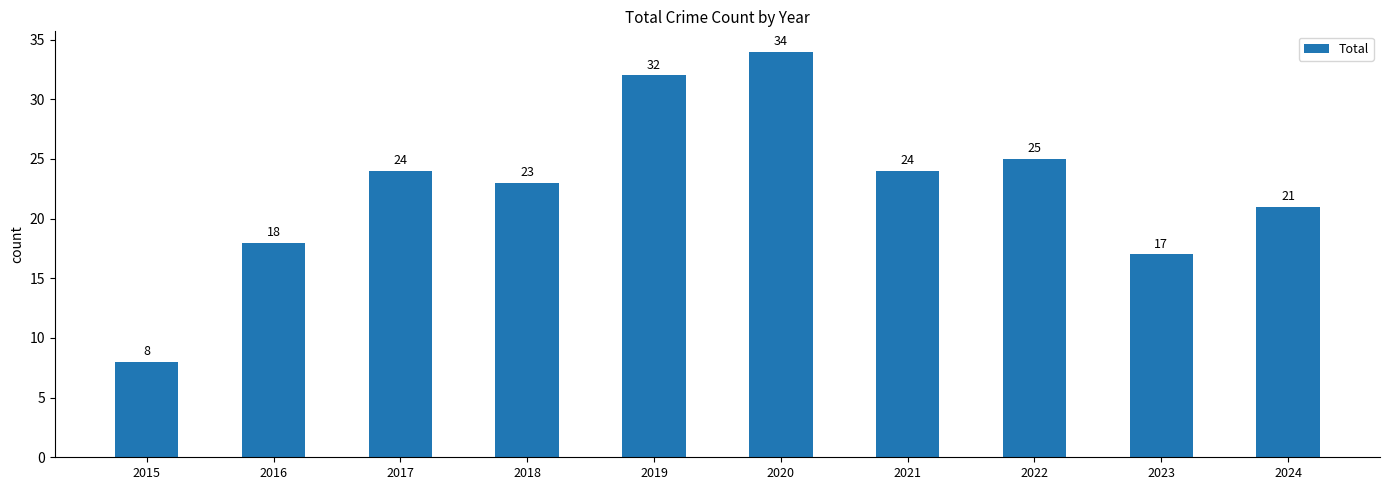

Which has a higher value, 2019 or 2015?

2019